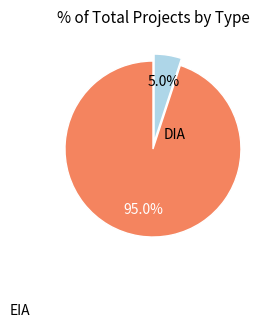

How many slices are in this pie chart?

2